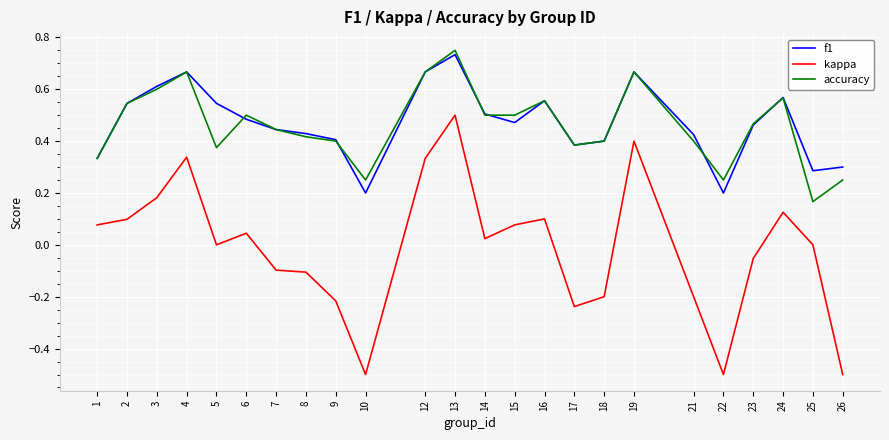

Which series has the widest spread of values?

kappa